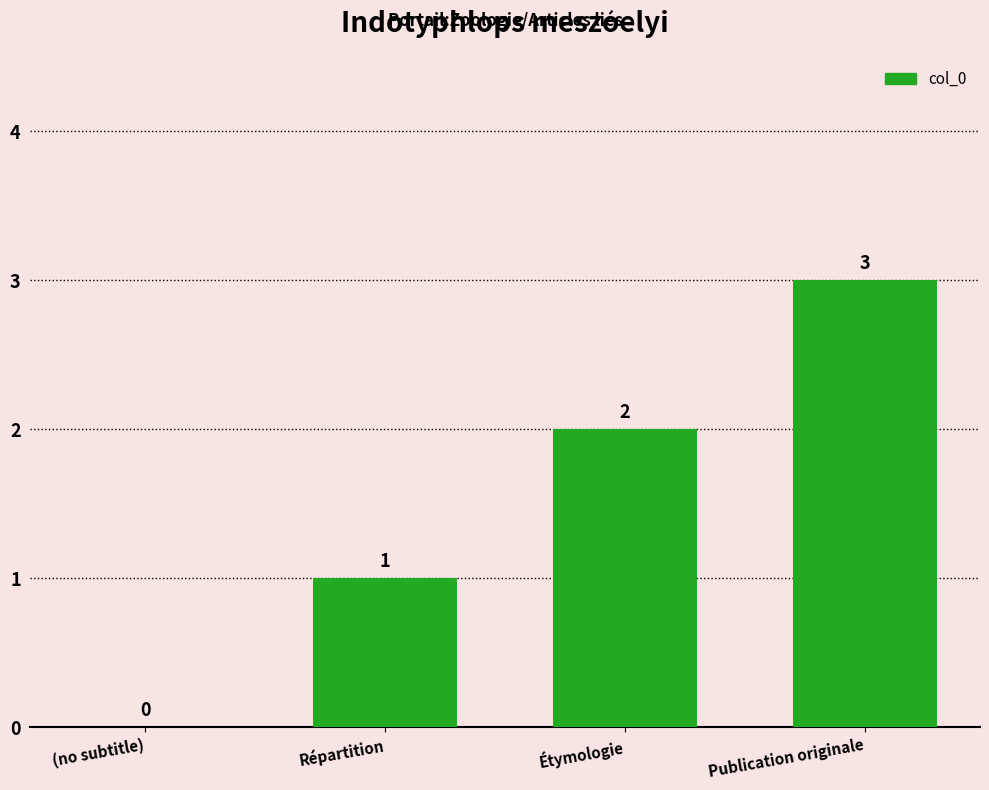

What is the average value?

2